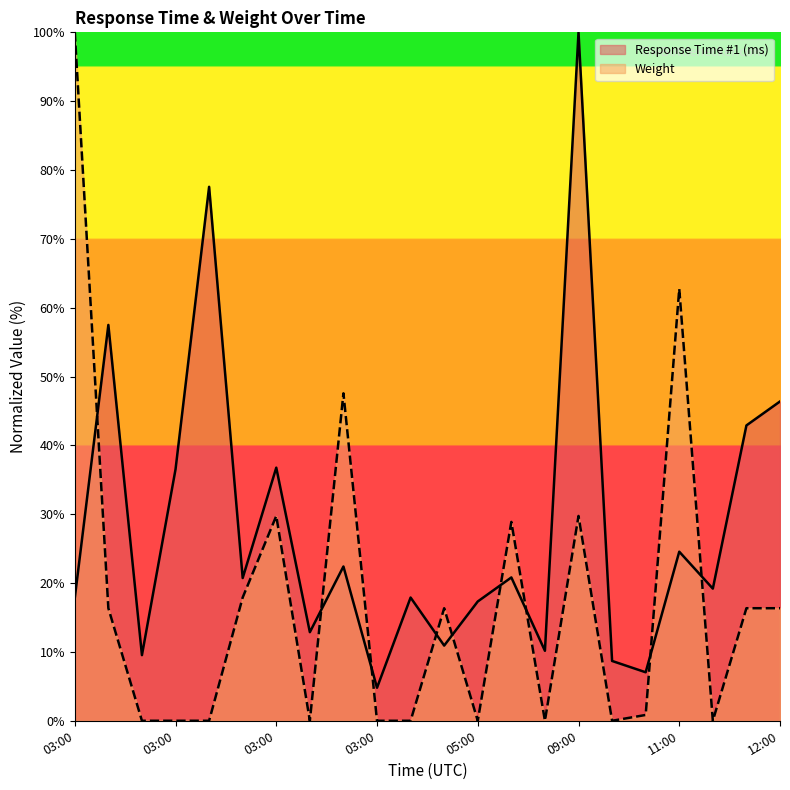

What is the difference between the highest and lowest values at 03:00?

82.2